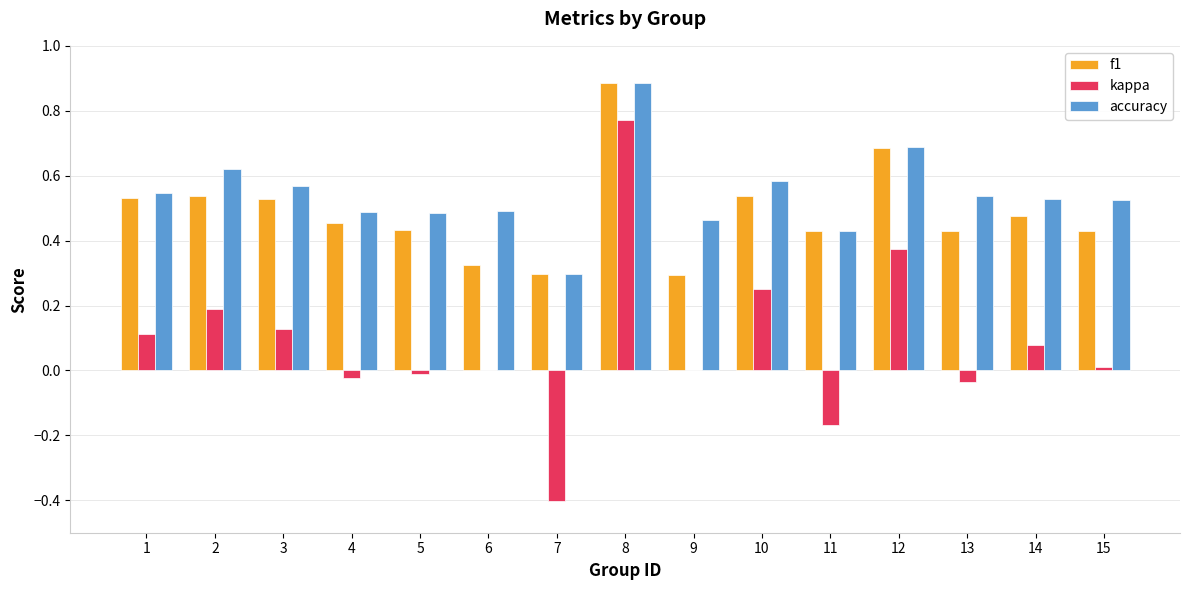

At which category is the sum across all series the highest?

8